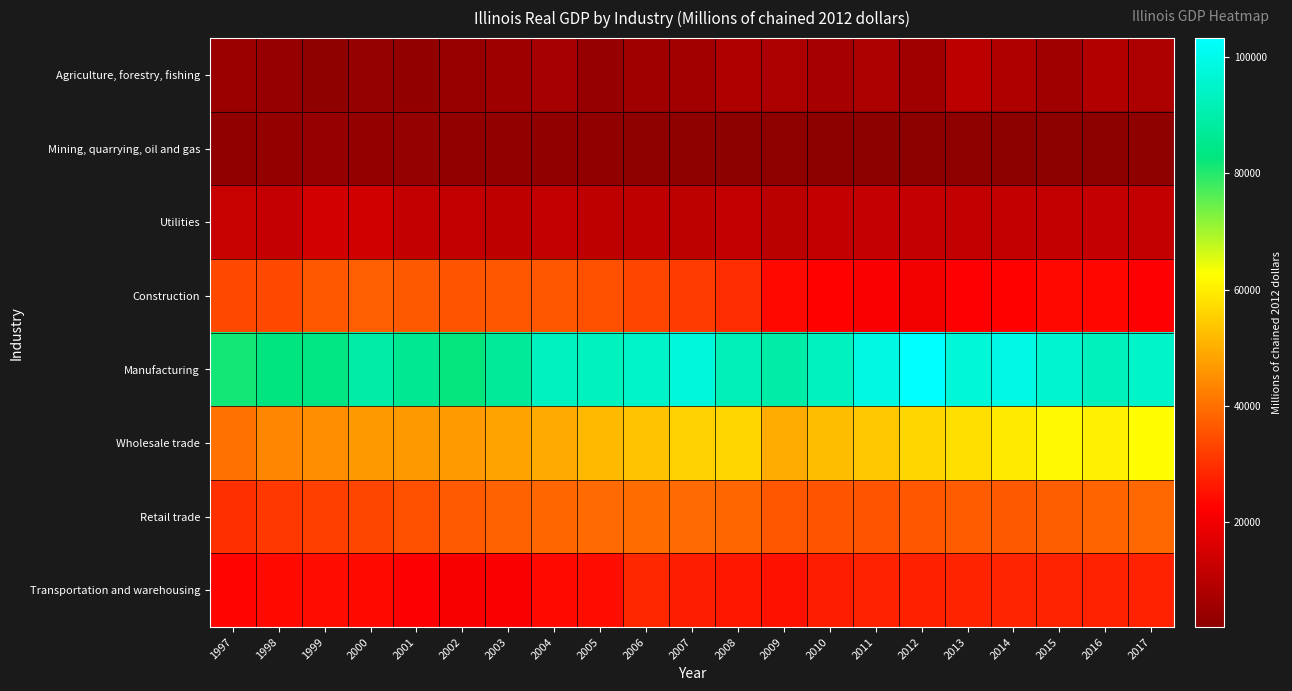

What is the spread (max minus min) of values at 2014?

96744.0